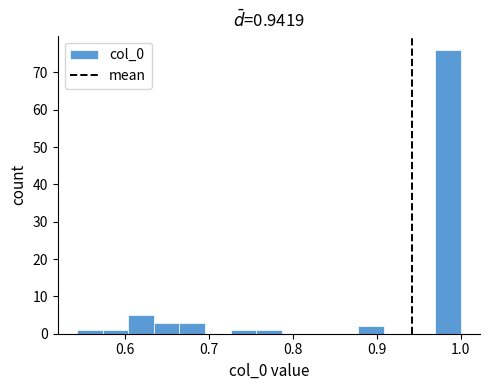

Read against the x-axis, roughly where is the centre of the tallest bar?

0.98